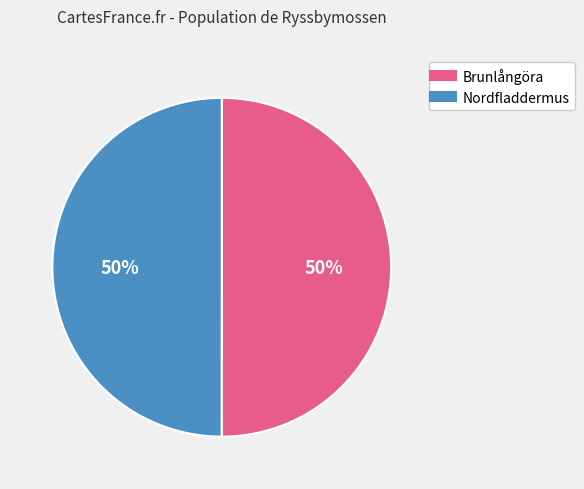

Is it true that Nordfladdermus is 50% of the pie?

True